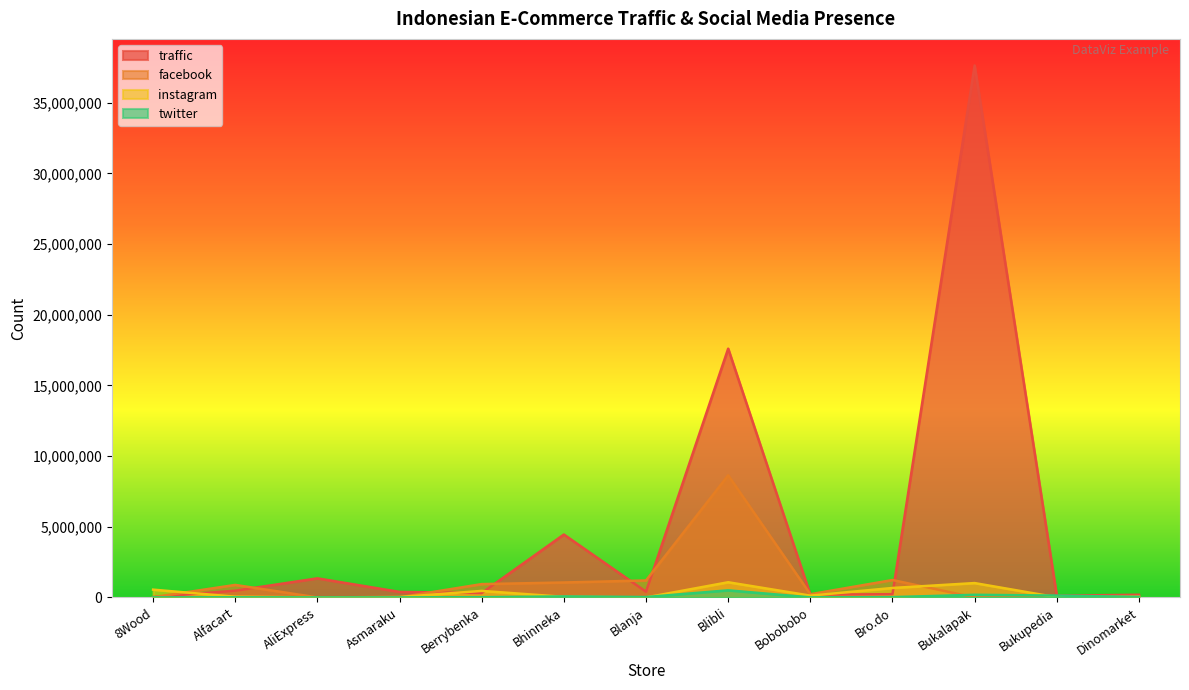

At Berrybenka, list the series in order from smallest to largest.

twitter, traffic, instagram, facebook